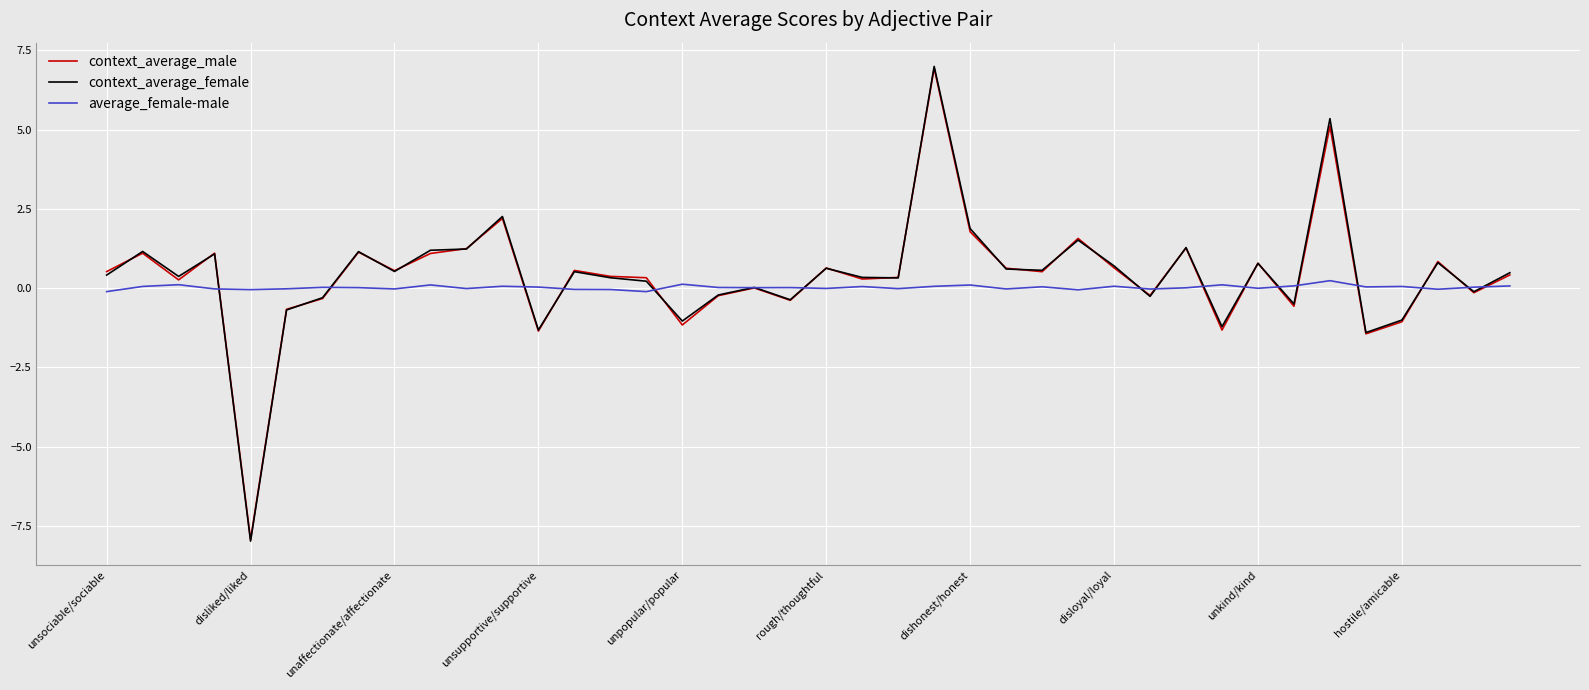

Which series has the largest range (max minus min)?

context_average_female